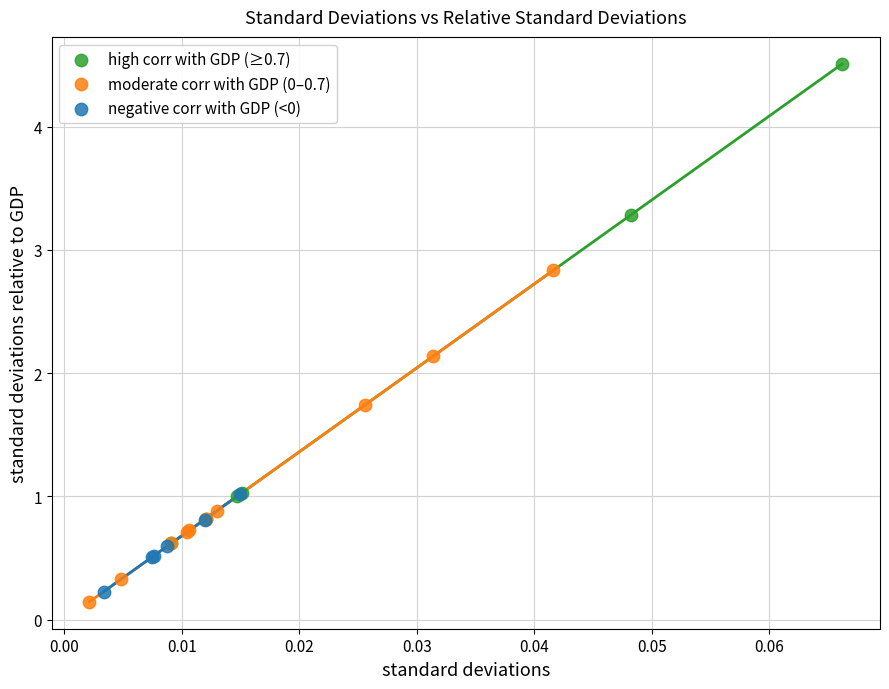

Which series has the widest spread of Y values?

high corr with GDP (≥0.7)